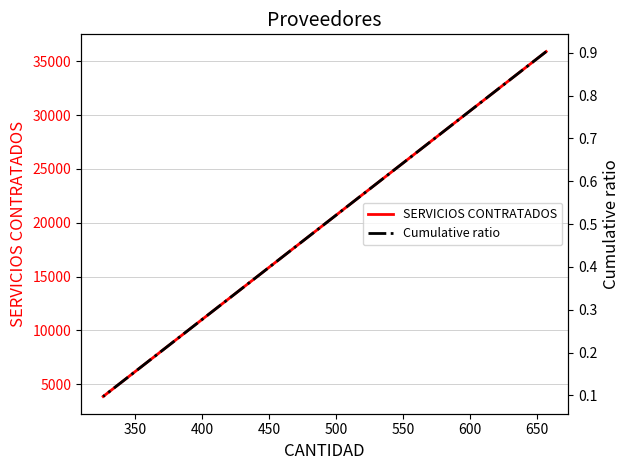

Reading left to right, transcribe all the data shown in this chart.

SERVICIOS CONTRATADOS: 35900.0	3870.0
Cumulative ratio: 0.9	0.1